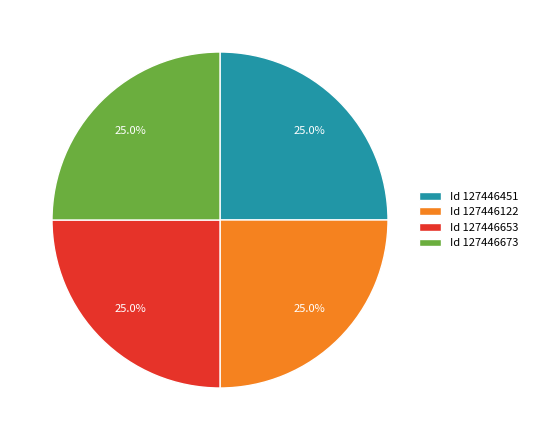

To the nearest percent, what is the average slice percentage?

25%